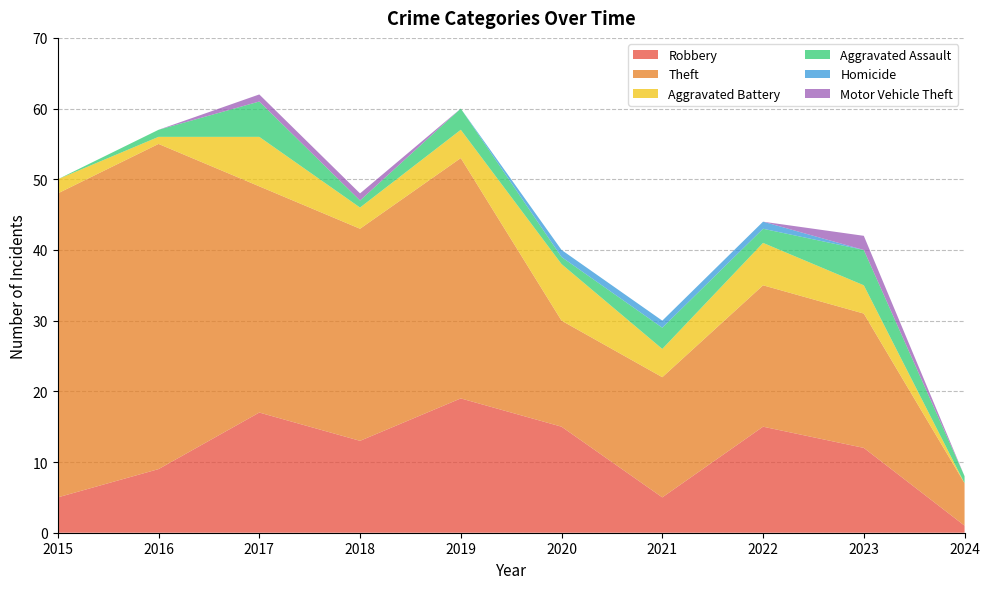

Reading left to right, what are all the values shown in this chart?

Robbery: 2015=5	2016=9	2017=17	2018=13	2019=19	2020=15	2021=5	2022=15	2023=12	2024=1
Theft: 2015=43	2016=46	2017=32	2018=30	2019=34	2020=15	2021=17	2022=20	2023=19	2024=6
Aggravated Battery: 2015=2	2016=1	2017=7	2018=3	2019=4	2020=8	2021=4	2022=6	2023=4	2024=0
Aggravated Assault: 2015=0	2016=1	2017=5	2018=1	2019=3	2020=1	2021=3	2022=2	2023=5	2024=1
Homicide: 2015=0	2016=0	2017=0	2018=0	2019=0	2020=1	2021=1	2022=1	2023=0	2024=0
Motor Vehicle Theft: 2015=0	2016=0	2017=1	2018=1	2019=0	2020=0	2021=0	2022=0	2023=2	2024=0